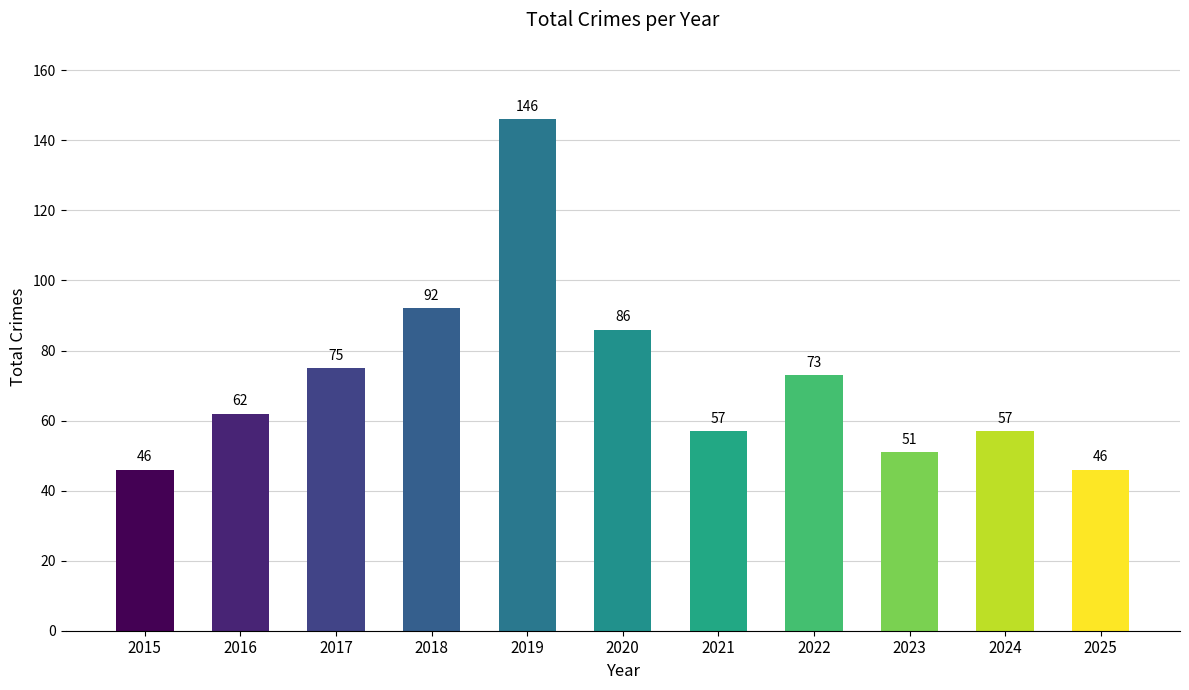

Between 2016 and 2024, which is larger?

2016